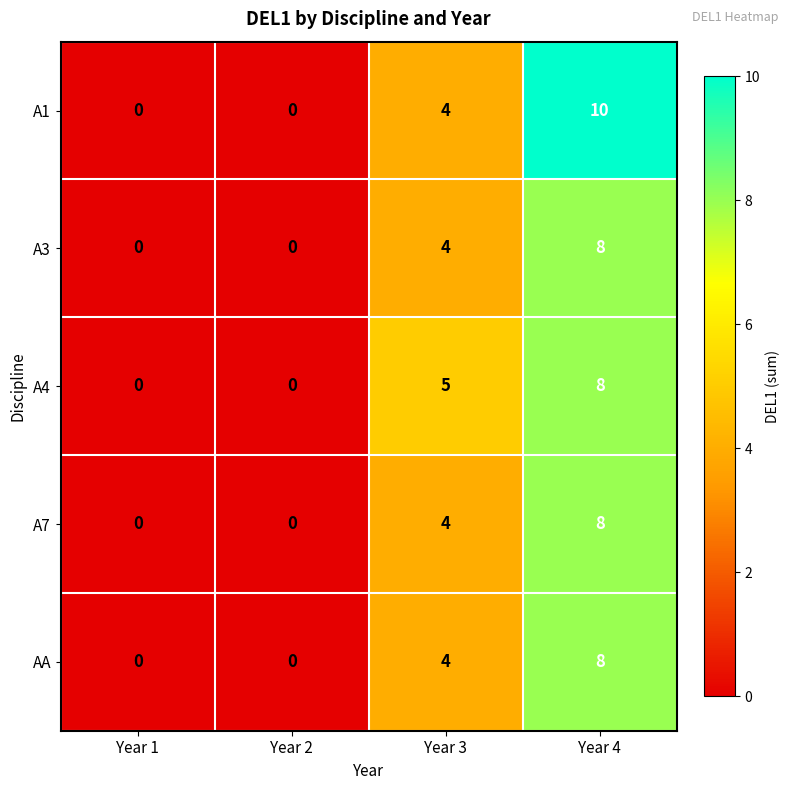

Which series has the widest spread of values?

A1